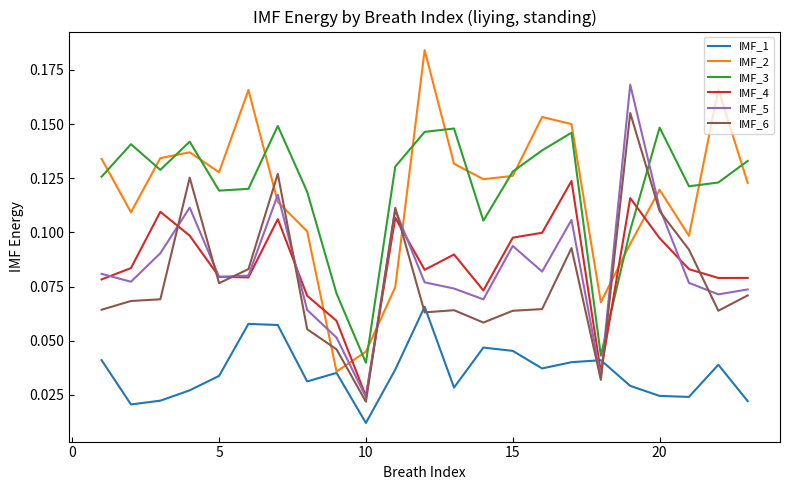

What are all the series names shown in the legend?

IMF_1, IMF_2, IMF_3, IMF_4, IMF_5, IMF_6